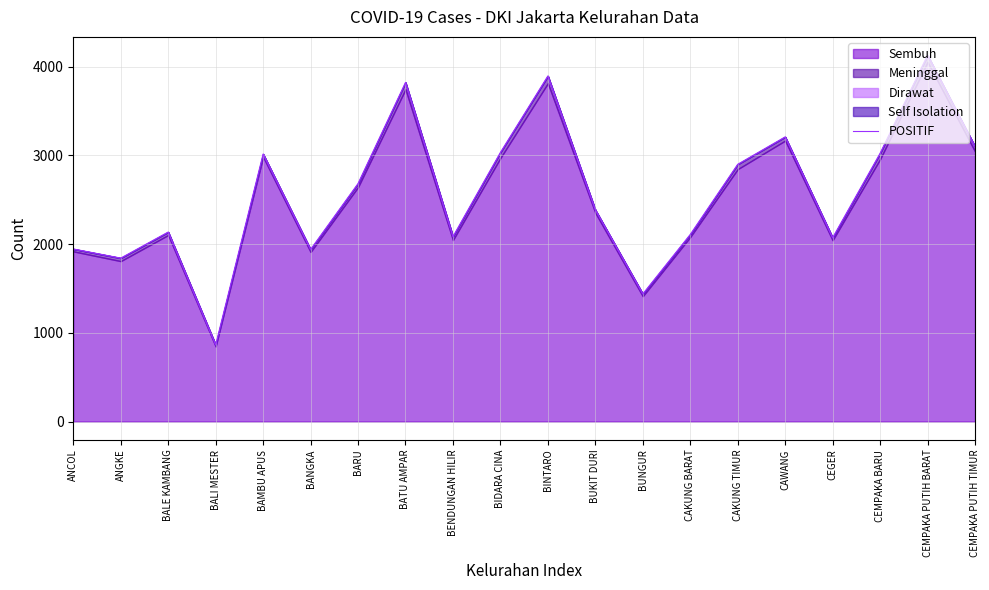

True or false: the data shows 3582 at CEGER.

False